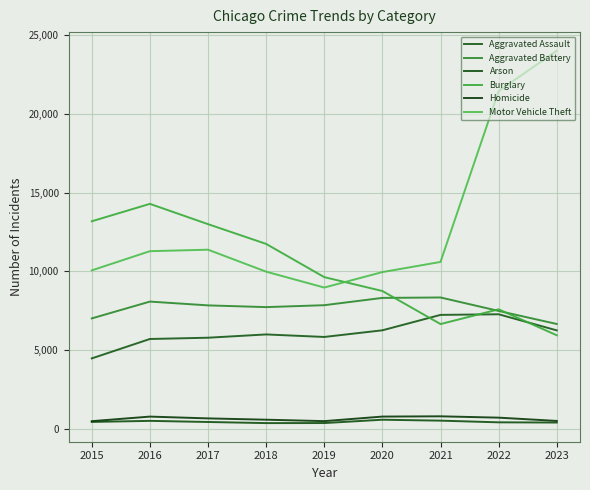

The value of Aggravated Battery at 2015 is 3487. True or false?

False